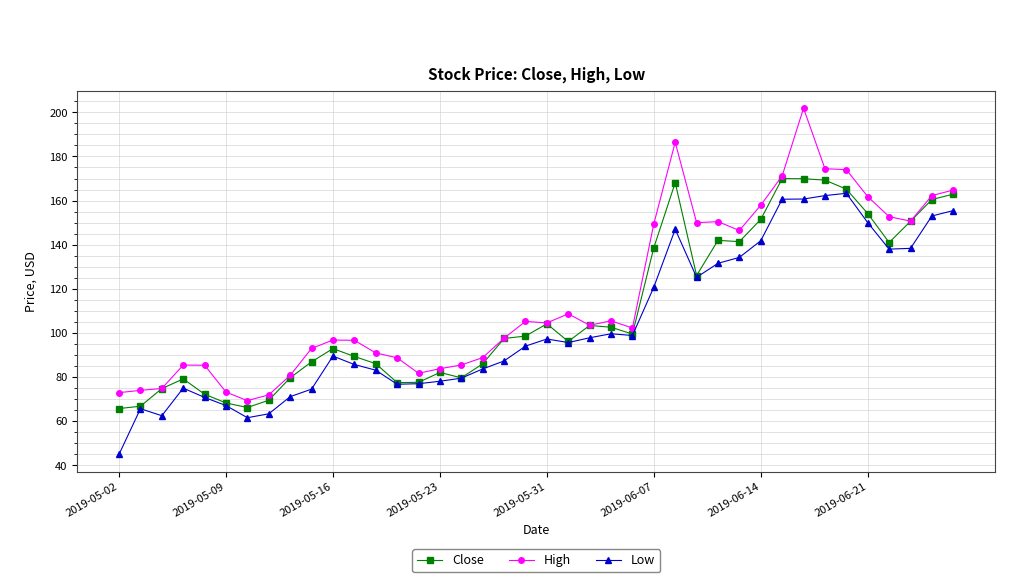

List the series in order of their overall mean, lowest first.

Low, Close, High